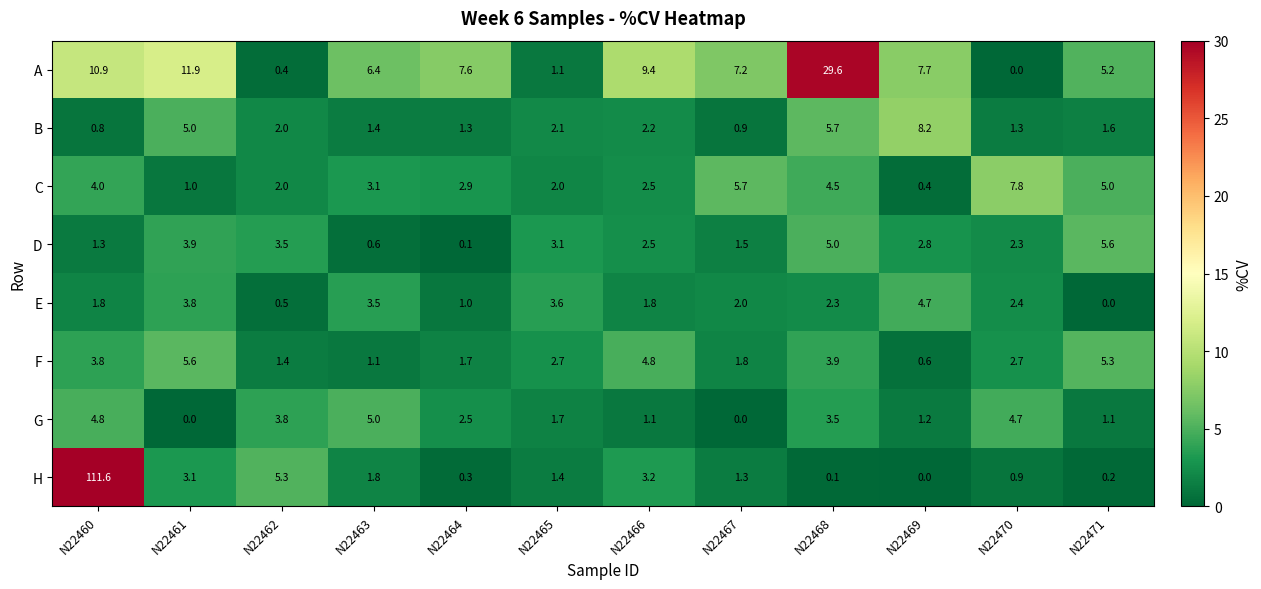

Where does the B series first go above 2?

N22461